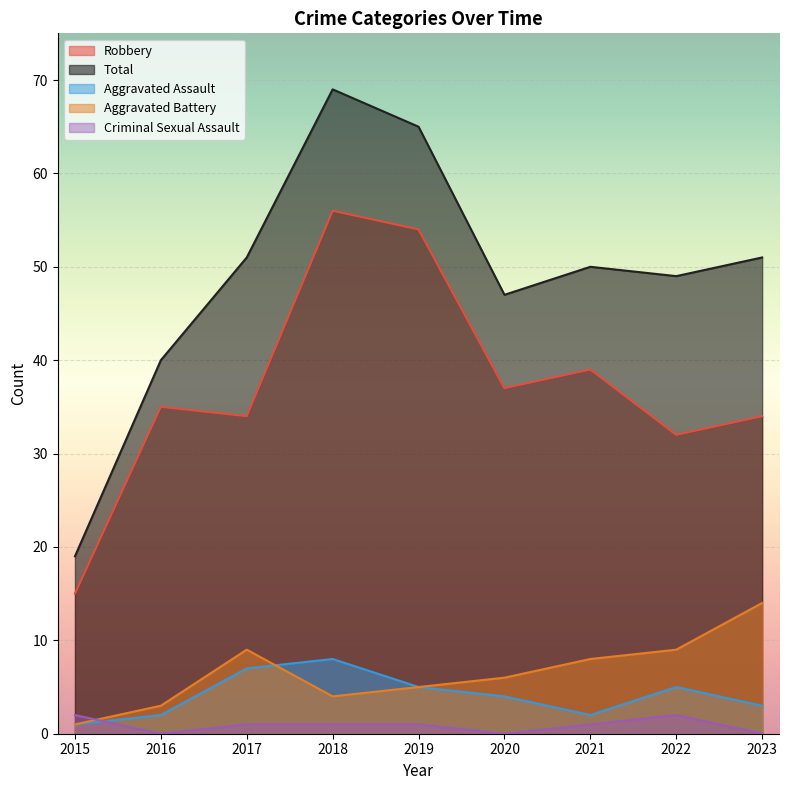

Read the Aggravated Assault value at 2022.

5